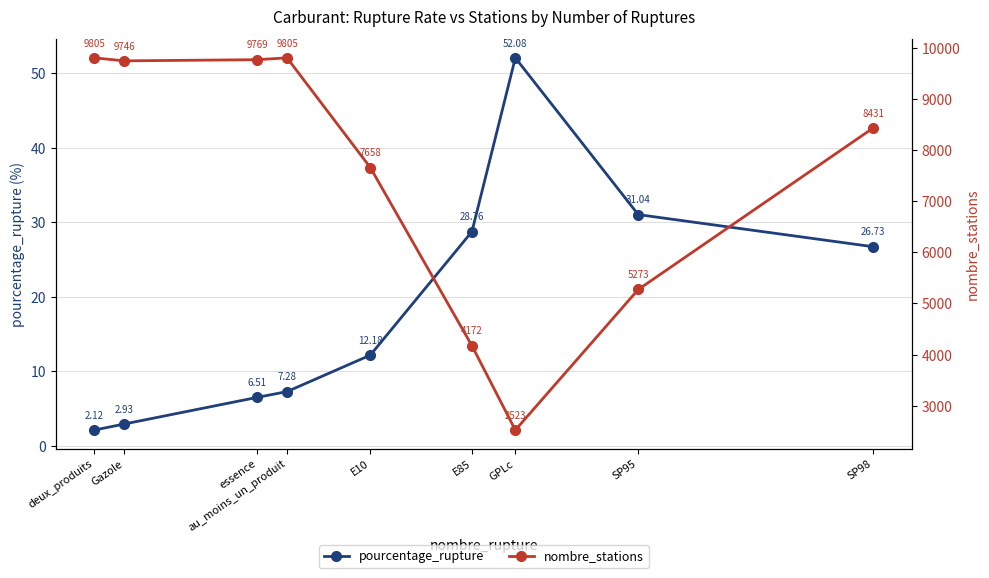

What position from the left is Gazole?

2